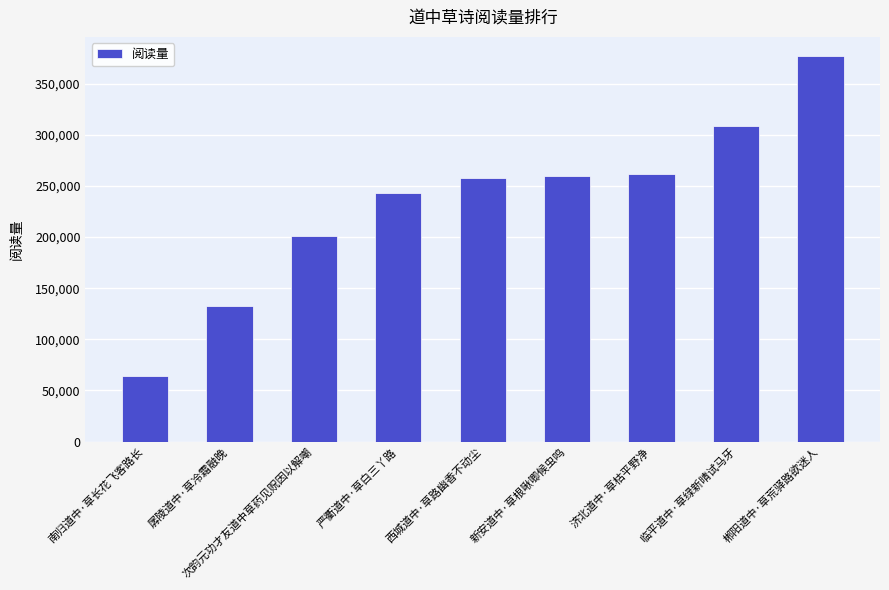

What is the difference between the values at 新安道中·草根啾唧候虫鸣 and 临平道中·草绿新晴试马牙?

48081